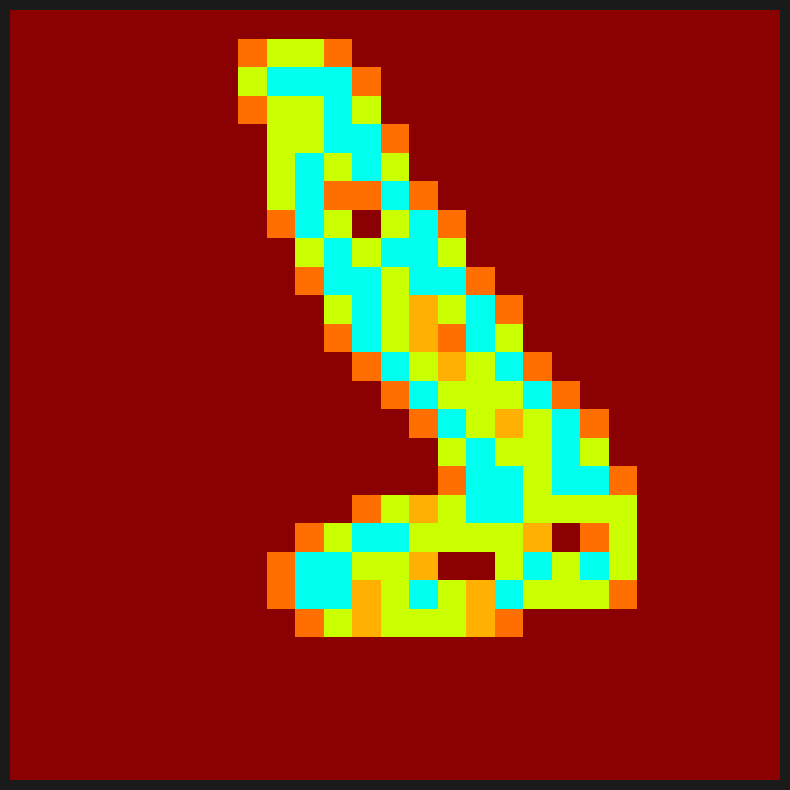

Reading left to right, extract all data points from this chart.

row_0: 0=0.0	1=0.0	2=0.0	3=0.0	4=0.0	5=0.0	6=0.0	7=0.0	8=0.0	9=0.0	10=0.0	11=0.0	12=0.0	13=0.0	14=0.0	15=0.0	16=0.0	17=0.0	18=0.0	19=0.0	20=0.0	21=0.0	22=0.0	23=0.0	24=0.0	25=0.0	26=0.0
row_1: 0=0.0	1=0.0	2=0.0	3=0.0	4=0.0	5=0.0	6=0.0	7=0.0	8=0.0	9=0.0	10=0.0	11=0.0	12=0.0	13=0.0	14=0.0	15=0.0	16=0.0	17=0.0	18=0.0	19=0.0	20=0.0	21=0.0	22=0.0	23=0.0	24=0.0	25=0.0	26=0.0
row_2: 0=0.0	1=0.0	2=0.0	3=0.0	4=0.0	5=0.0	6=0.0	7=0.0	8=0.0	9=0.0	10=0.0	11=0.0	12=0.0	13=0.0	14=0.0	15=0.0	16=0.0	17=0.0	18=0.0	19=0.0	20=0.0	21=0.0	22=0.0	23=0.0	24=0.0	25=0.0	26=0.0
row_3: 0=0.0	1=0.0	2=0.0	3=0.0	4=0.0	5=0.0	6=0.0	7=0.0	8=0.0	9=0.0	10=0.0	11=0.0	12=0.0	13=0.0	14=0.0	15=0.0	16=0.0	17=0.0	18=0.0	19=0.0	20=0.0	21=0.0	22=0.0	23=0.0	24=0.0	25=0.0	26=0.0
row_4: 0=0.0	1=0.0	2=0.0	3=0.0	4=0.0	5=0.0	6=0.0	7=0.0	8=0.0	9=0.0	10=0.0	11=0.0	12=0.0	13=0.0	14=0.0	15=0.0	16=0.0	17=0.0	18=0.0	19=0.0	20=0.0	21=0.0	22=0.0	23=0.0	24=0.0	25=0.0	26=0.0
row_5: 0=0.0	1=0.0	2=0.0	3=0.0	4=0.0	5=0.0	6=0.0	7=0.0	8=0.0	9=0.0	10=0.8	11=1.5	12=1.0	13=1.5	14=1.5	15=1.5	16=1.0	17=0.8	18=0.0	19=0.0	20=0.0	21=0.0	22=0.0	23=0.0	24=0.0	25=0.0	26=0.0
row_6: 0=0.0	1=0.0	2=0.0	3=0.0	4=0.0	5=0.0	6=0.0	7=0.0	8=0.0	9=0.8	10=2.0	11=2.0	12=1.0	13=1.5	14=2.0	15=1.5	16=1.0	17=2.0	18=1.5	19=1.5	20=1.5	21=0.8	22=0.0	23=0.0	24=0.0	25=0.0	26=0.0
row_7: 0=0.0	1=0.0	2=0.0	3=0.0	4=0.0	5=0.0	6=0.0	7=0.0	8=0.0	9=0.8	10=2.0	11=2.0	12=1.5	13=1.5	14=1.0	15=0.0	16=0.0	17=1.5	18=2.0	19=1.5	20=2.0	21=1.5	22=0.0	23=0.0	24=0.0	25=0.0	26=0.0
row_8: 0=0.0	1=0.0	2=0.0	3=0.0	4=0.0	5=0.0	6=0.0	7=0.0	8=0.0	9=0.0	10=0.8	11=1.5	12=2.0	13=2.0	14=1.5	15=1.5	16=1.5	17=1.5	18=1.0	19=0.0	20=0.8	21=1.5	22=0.0	23=0.0	24=0.0	25=0.0	26=0.0
row_9: 0=0.0	1=0.0	2=0.0	3=0.0	4=0.0	5=0.0	6=0.0	7=0.0	8=0.0	9=0.0	10=0.0	11=0.0	12=0.8	13=1.5	14=1.0	15=1.5	16=2.0	17=2.0	18=1.5	19=1.5	20=1.5	21=1.5	22=0.0	23=0.0	24=0.0	25=0.0	26=0.0
row_10: 0=0.0	1=0.0	2=0.0	3=0.0	4=0.0	5=0.0	6=0.0	7=0.0	8=0.0	9=0.0	10=0.0	11=0.0	12=0.0	13=0.0	14=0.0	15=0.8	16=2.0	17=2.0	18=1.5	19=2.0	20=2.0	21=0.8	22=0.0	23=0.0	24=0.0	25=0.0	26=0.0
row_11: 0=0.0	1=0.0	2=0.0	3=0.0	4=0.0	5=0.0	6=0.0	7=0.0	8=0.0	9=0.0	10=0.0	11=0.0	12=0.0	13=0.0	14=0.0	15=1.5	16=2.0	17=1.5	18=1.5	19=2.0	20=1.5	21=0.0	22=0.0	23=0.0	24=0.0	25=0.0	26=0.0
row_12: 0=0.0	1=0.0	2=0.0	3=0.0	4=0.0	5=0.0	6=0.0	7=0.0	8=0.0	9=0.0	10=0.0	11=0.0	12=0.0	13=0.0	14=0.8	15=2.0	16=1.5	17=1.0	18=1.5	19=2.0	20=0.8	21=0.0	22=0.0	23=0.0	24=0.0	25=0.0	26=0.0
row_13: 0=0.0	1=0.0	2=0.0	3=0.0	4=0.0	5=0.0	6=0.0	7=0.0	8=0.0	9=0.0	10=0.0	11=0.0	12=0.0	13=0.8	14=2.0	15=1.5	16=1.5	17=1.5	18=2.0	19=0.8	20=0.0	21=0.0	22=0.0	23=0.0	24=0.0	25=0.0	26=0.0
row_14: 0=0.0	1=0.0	2=0.0	3=0.0	4=0.0	5=0.0	6=0.0	7=0.0	8=0.0	9=0.0	10=0.0	11=0.0	12=0.8	13=2.0	14=1.5	15=1.0	16=1.5	17=2.0	18=0.8	19=0.0	20=0.0	21=0.0	22=0.0	23=0.0	24=0.0	25=0.0	26=0.0
row_15: 0=0.0	1=0.0	2=0.0	3=0.0	4=0.0	5=0.0	6=0.0	7=0.0	8=0.0	9=0.0	10=0.0	11=0.8	12=2.0	13=1.5	14=1.0	15=0.8	16=2.0	17=1.5	18=0.0	19=0.0	20=0.0	21=0.0	22=0.0	23=0.0	24=0.0	25=0.0	26=0.0
row_16: 0=0.0	1=0.0	2=0.0	3=0.0	4=0.0	5=0.0	6=0.0	7=0.0	8=0.0	9=0.0	10=0.0	11=1.5	12=2.0	13=1.5	14=1.0	15=1.5	16=2.0	17=0.8	18=0.0	19=0.0	20=0.0	21=0.0	22=0.0	23=0.0	24=0.0	25=0.0	26=0.0
row_17: 0=0.0	1=0.0	2=0.0	3=0.0	4=0.0	5=0.0	6=0.0	7=0.0	8=0.0	9=0.0	10=0.8	11=2.0	12=2.0	13=1.5	14=2.0	15=2.0	16=0.8	17=0.0	18=0.0	19=0.0	20=0.0	21=0.0	22=0.0	23=0.0	24=0.0	25=0.0	26=0.0
row_18: 0=0.0	1=0.0	2=0.0	3=0.0	4=0.0	5=0.0	6=0.0	7=0.0	8=0.0	9=0.0	10=1.5	11=2.0	12=1.5	13=2.0	14=2.0	15=1.5	16=0.0	17=0.0	18=0.0	19=0.0	20=0.0	21=0.0	22=0.0	23=0.0	24=0.0	25=0.0	26=0.0
row_19: 0=0.0	1=0.0	2=0.0	3=0.0	4=0.0	5=0.0	6=0.0	7=0.0	8=0.0	9=0.8	10=2.0	11=1.5	12=0.0	13=1.5	14=2.0	15=0.8	16=0.0	17=0.0	18=0.0	19=0.0	20=0.0	21=0.0	22=0.0	23=0.0	24=0.0	25=0.0	26=0.0
row_20: 0=0.0	1=0.0	2=0.0	3=0.0	4=0.0	5=0.0	6=0.0	7=0.0	8=0.0	9=1.5	10=2.0	11=0.8	12=0.8	13=2.0	14=0.8	15=0.0	16=0.0	17=0.0	18=0.0	19=0.0	20=0.0	21=0.0	22=0.0	23=0.0	24=0.0	25=0.0	26=0.0
row_21: 0=0.0	1=0.0	2=0.0	3=0.0	4=0.0	5=0.0	6=0.0	7=0.0	8=0.0	9=1.5	10=2.0	11=1.5	12=2.0	13=1.5	14=0.0	15=0.0	16=0.0	17=0.0	18=0.0	19=0.0	20=0.0	21=0.0	22=0.0	23=0.0	24=0.0	25=0.0	26=0.0
row_22: 0=0.0	1=0.0	2=0.0	3=0.0	4=0.0	5=0.0	6=0.0	7=0.0	8=0.0	9=1.5	10=1.5	11=2.0	12=2.0	13=0.8	14=0.0	15=0.0	16=0.0	17=0.0	18=0.0	19=0.0	20=0.0	21=0.0	22=0.0	23=0.0	24=0.0	25=0.0	26=0.0
row_23: 0=0.0	1=0.0	2=0.0	3=0.0	4=0.0	5=0.0	6=0.0	7=0.0	8=0.8	9=1.5	10=1.5	11=2.0	12=1.5	13=0.0	14=0.0	15=0.0	16=0.0	17=0.0	18=0.0	19=0.0	20=0.0	21=0.0	22=0.0	23=0.0	24=0.0	25=0.0	26=0.0
row_24: 0=0.0	1=0.0	2=0.0	3=0.0	4=0.0	5=0.0	6=0.0	7=0.0	8=1.5	9=2.0	10=2.0	11=2.0	12=0.8	13=0.0	14=0.0	15=0.0	16=0.0	17=0.0	18=0.0	19=0.0	20=0.0	21=0.0	22=0.0	23=0.0	24=0.0	25=0.0	26=0.0
row_25: 0=0.0	1=0.0	2=0.0	3=0.0	4=0.0	5=0.0	6=0.0	7=0.0	8=0.8	9=1.5	10=1.5	11=0.8	12=0.0	13=0.0	14=0.0	15=0.0	16=0.0	17=0.0	18=0.0	19=0.0	20=0.0	21=0.0	22=0.0	23=0.0	24=0.0	25=0.0	26=0.0
row_26: 0=0.0	1=0.0	2=0.0	3=0.0	4=0.0	5=0.0	6=0.0	7=0.0	8=0.0	9=0.0	10=0.0	11=0.0	12=0.0	13=0.0	14=0.0	15=0.0	16=0.0	17=0.0	18=0.0	19=0.0	20=0.0	21=0.0	22=0.0	23=0.0	24=0.0	25=0.0	26=0.0